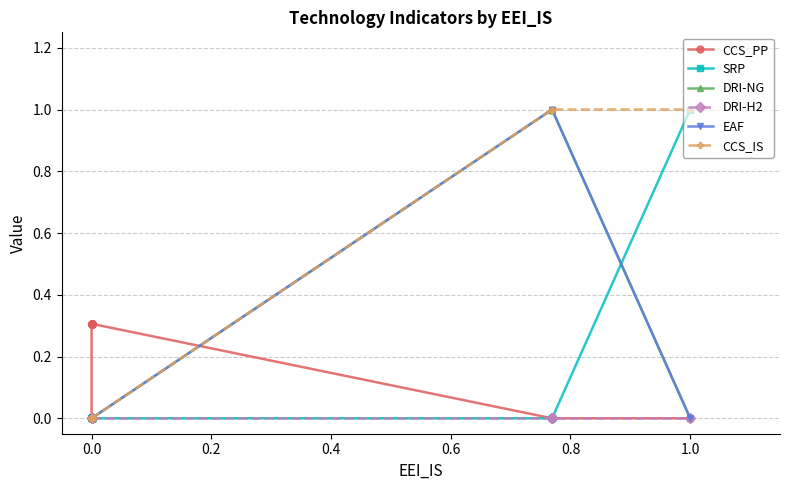

Which series has the largest total across all categories?

CCS_IS